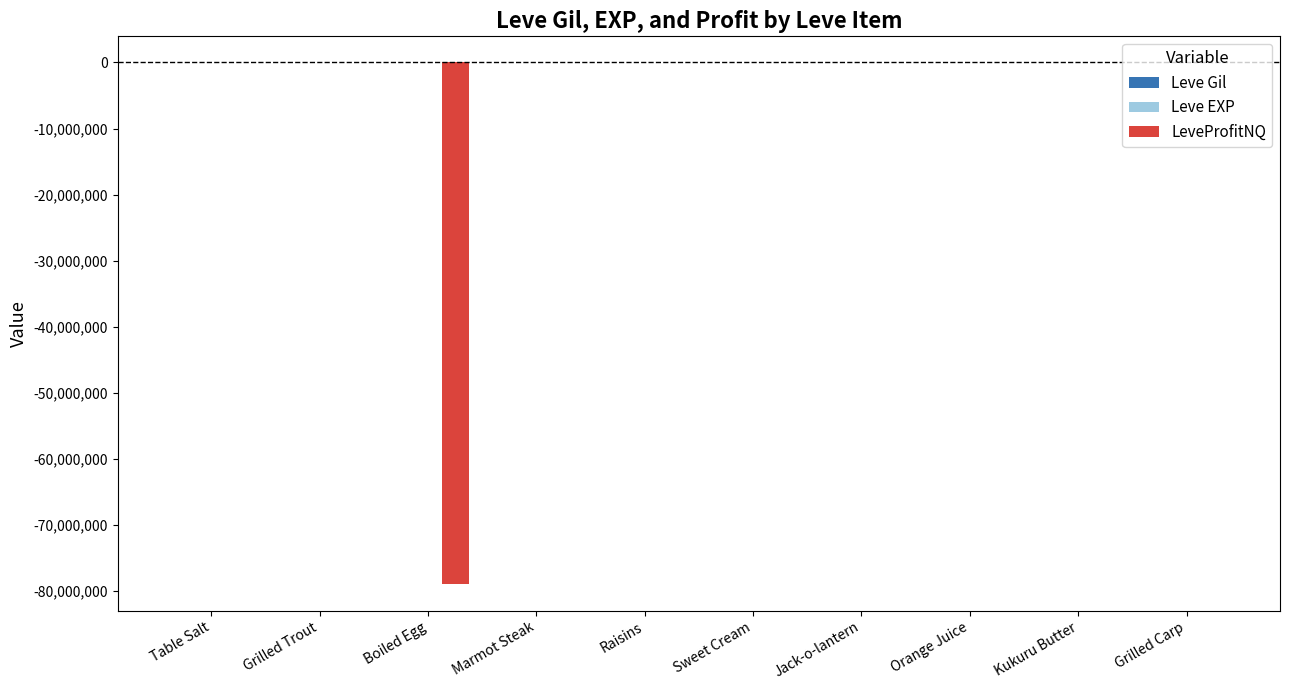

What is the difference between the maximum and minimum values in the LeveProfitNQ series?

79000003.5